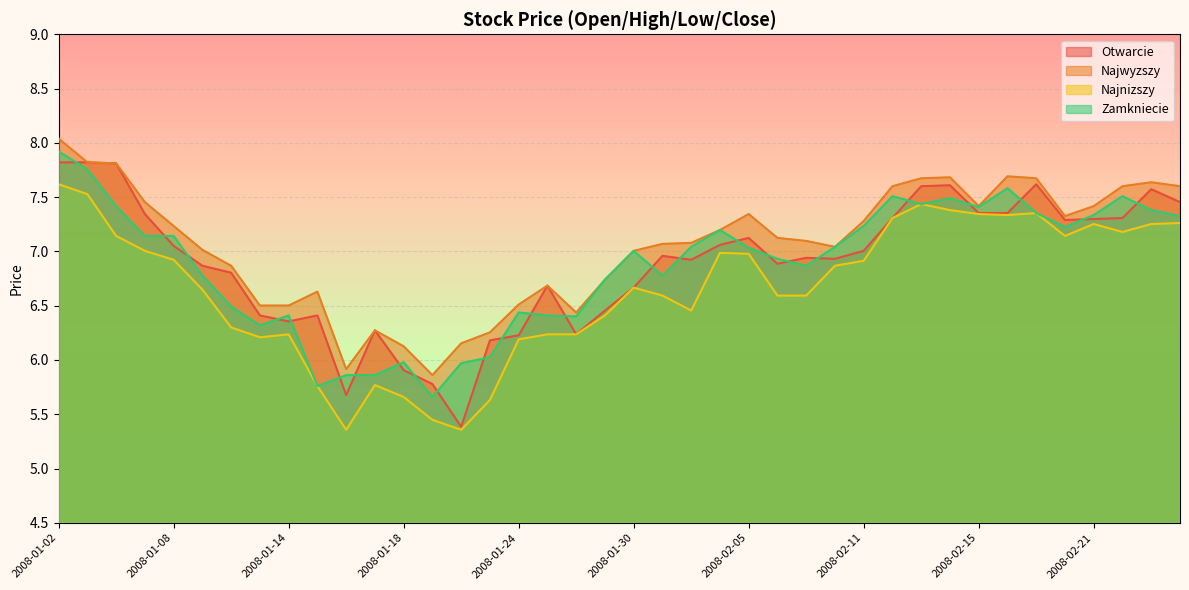

What is the difference between the maximum and minimum values in the Najwyzszy series?

2.2